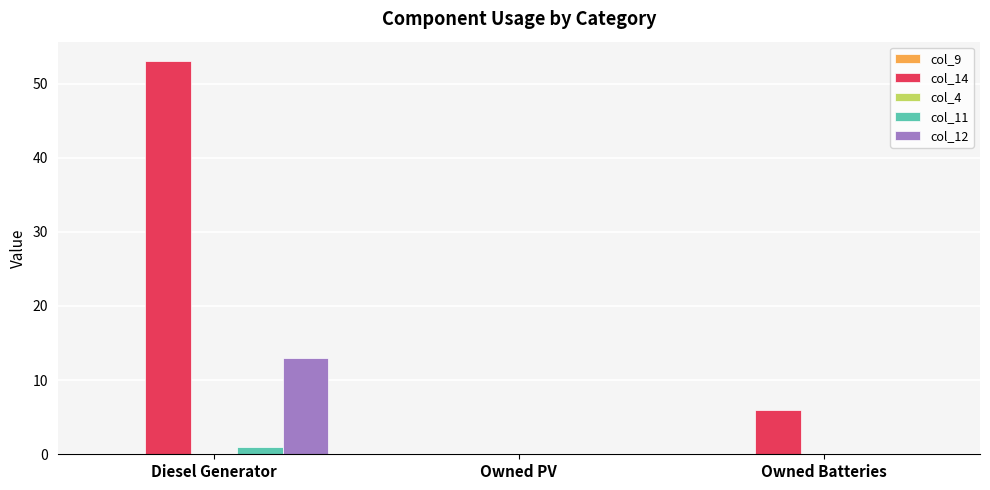

At which label is col_14 closest to 26?

Owned Batteries